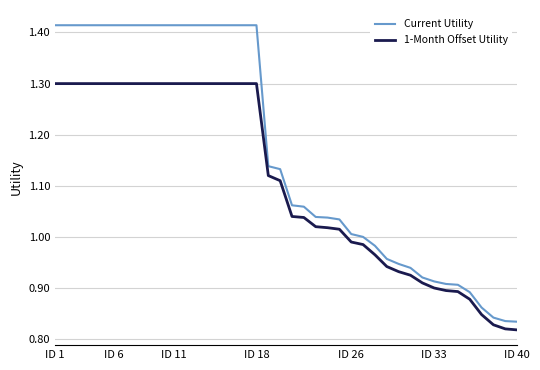

Does the chart have visible grid lines?

Yes